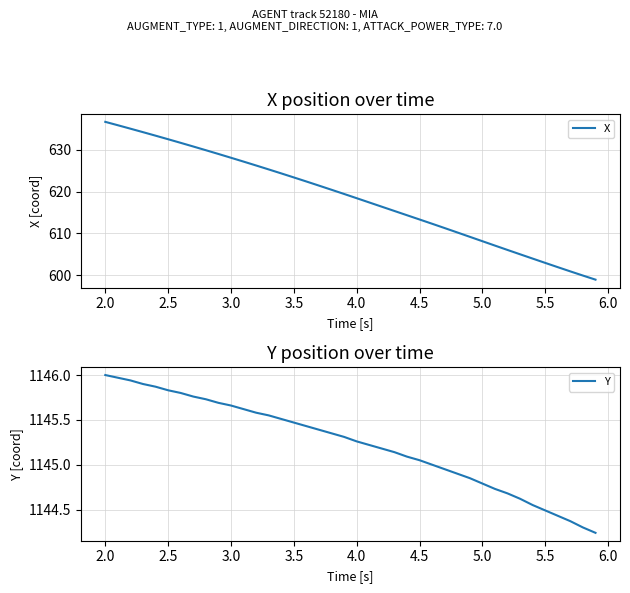

How many lines are shown in the chart?

2